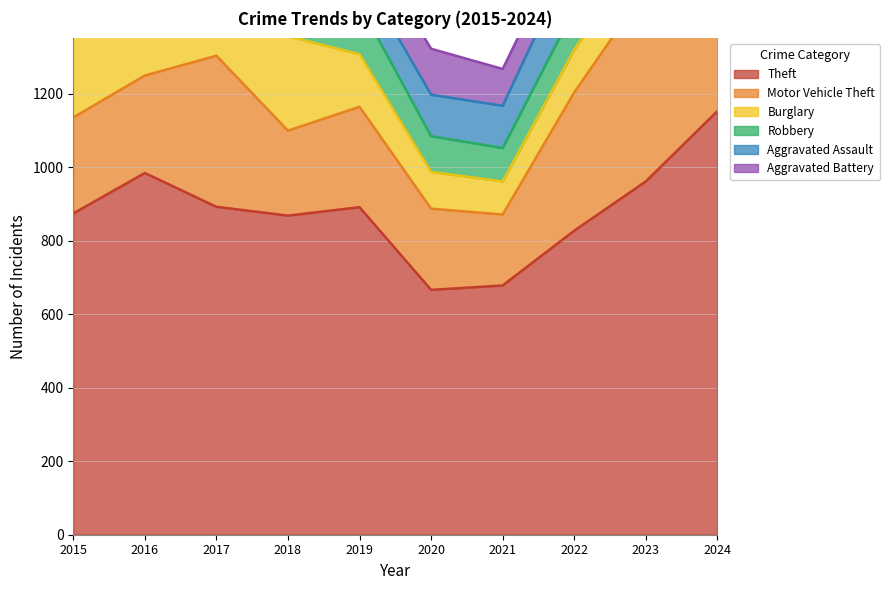

True or false: Motor Vehicle Theft and Aggravated Assault intersect in this chart.

False